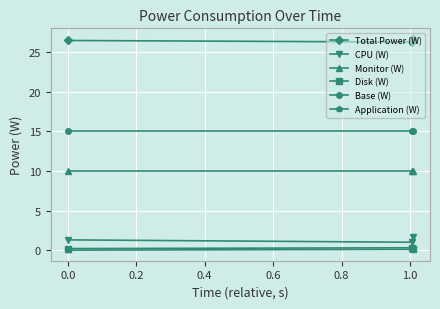

What is the lowest value of the Base (W) series?

15.0